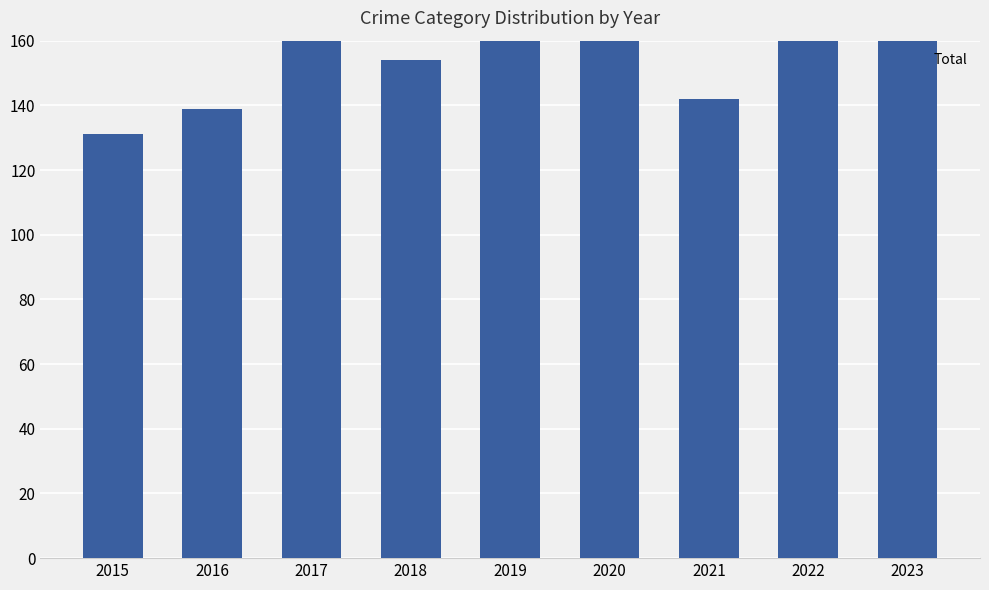

Count the number of categories in the chart.

9